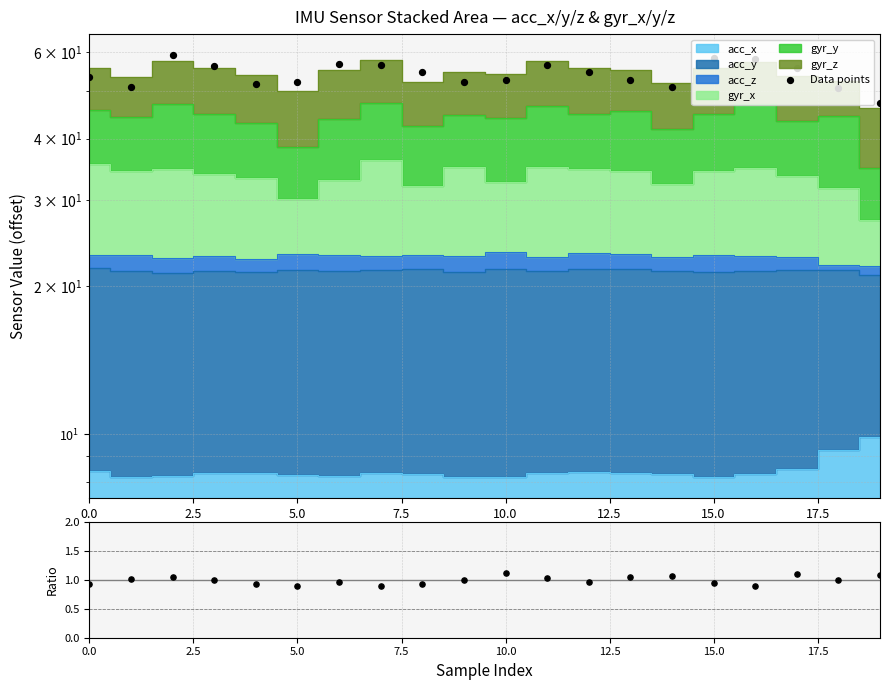

Which series reaches the maximum Y coordinate?

Data points